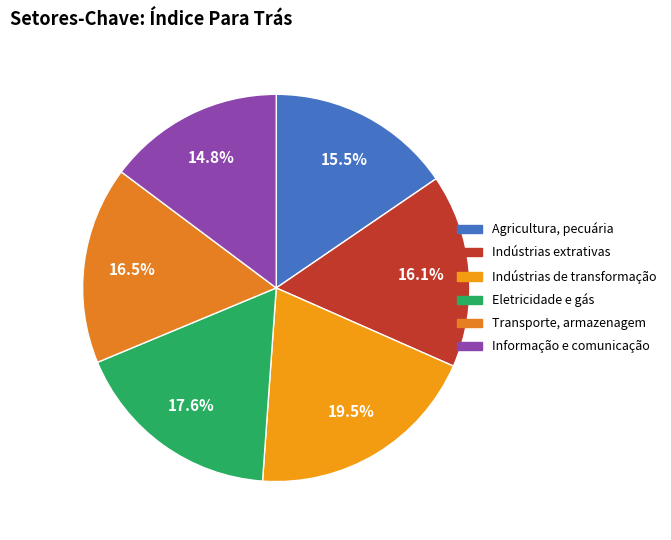

To the nearest percent, what is the difference between the largest and smallest slice percentages?

5%